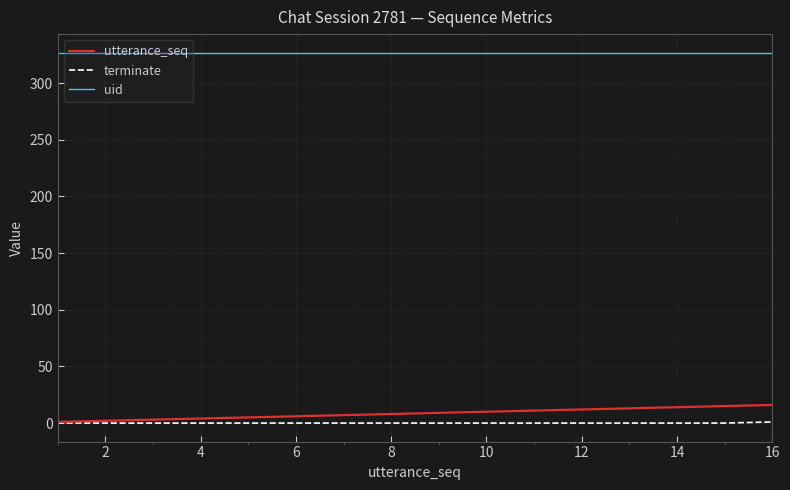

What is the average value of the uid series?

327